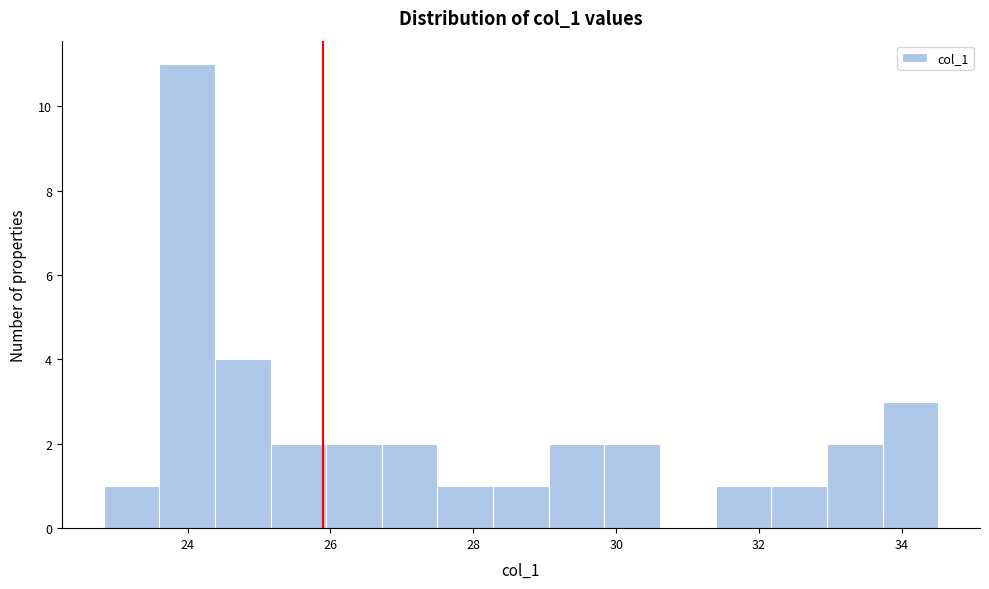

Read against the x-axis, roughly where is the centre of the tallest bar?

24.0